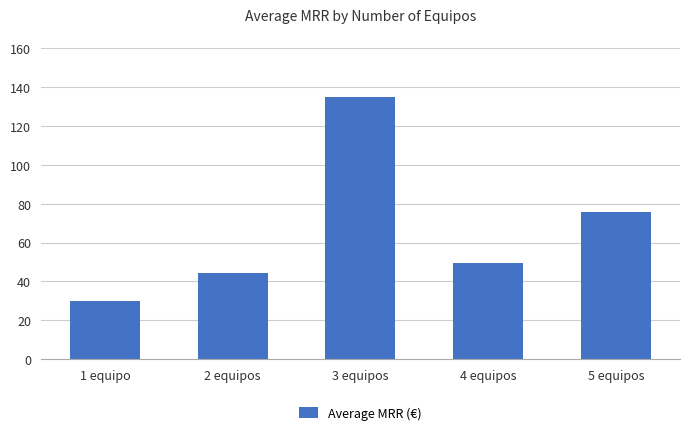

At which category does the chart reach its minimum across all series?

1 equipo